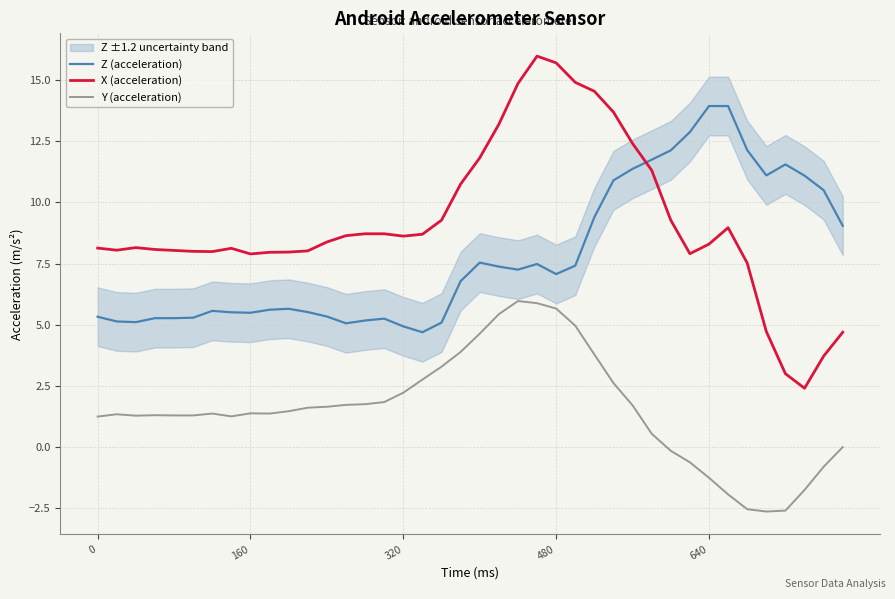

True or false: Z (acceleration) and Y (acceleration) intersect in this chart.

False